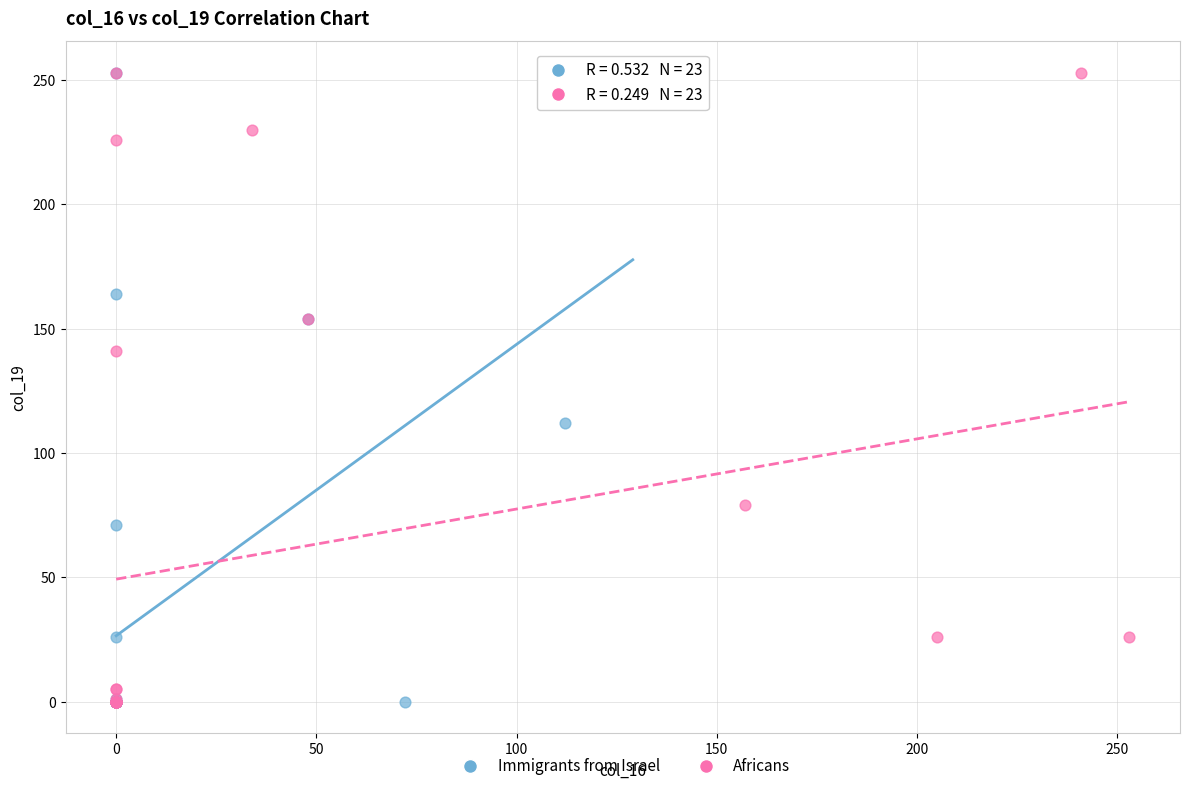

What are all the series names shown in the legend?

Immigrants from Israel, Africans